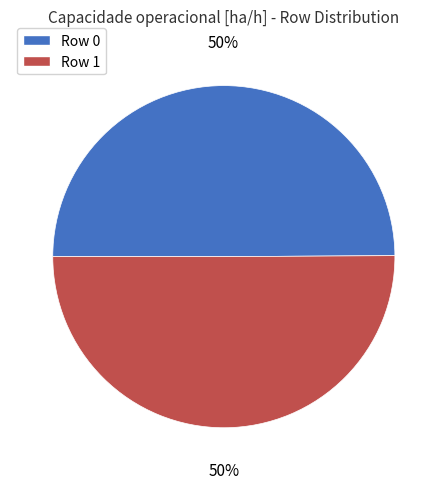

To the nearest percent, what is the average slice percentage?

50%